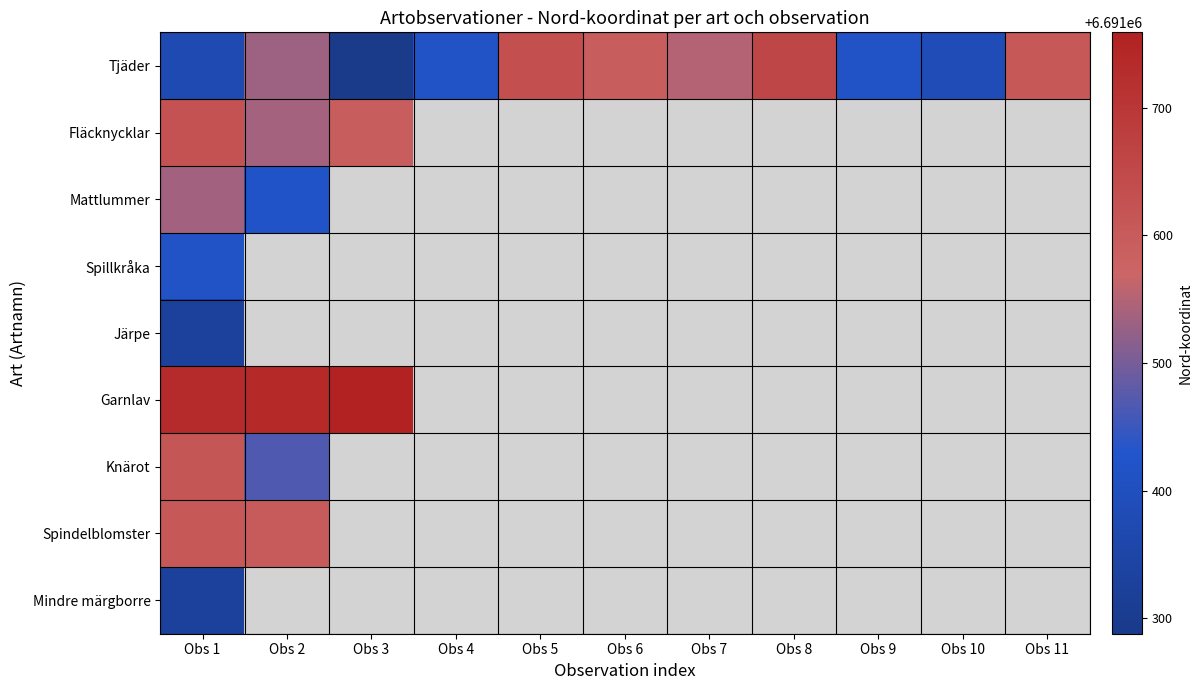

How many data points in Tjäder are less than 6691532?

5